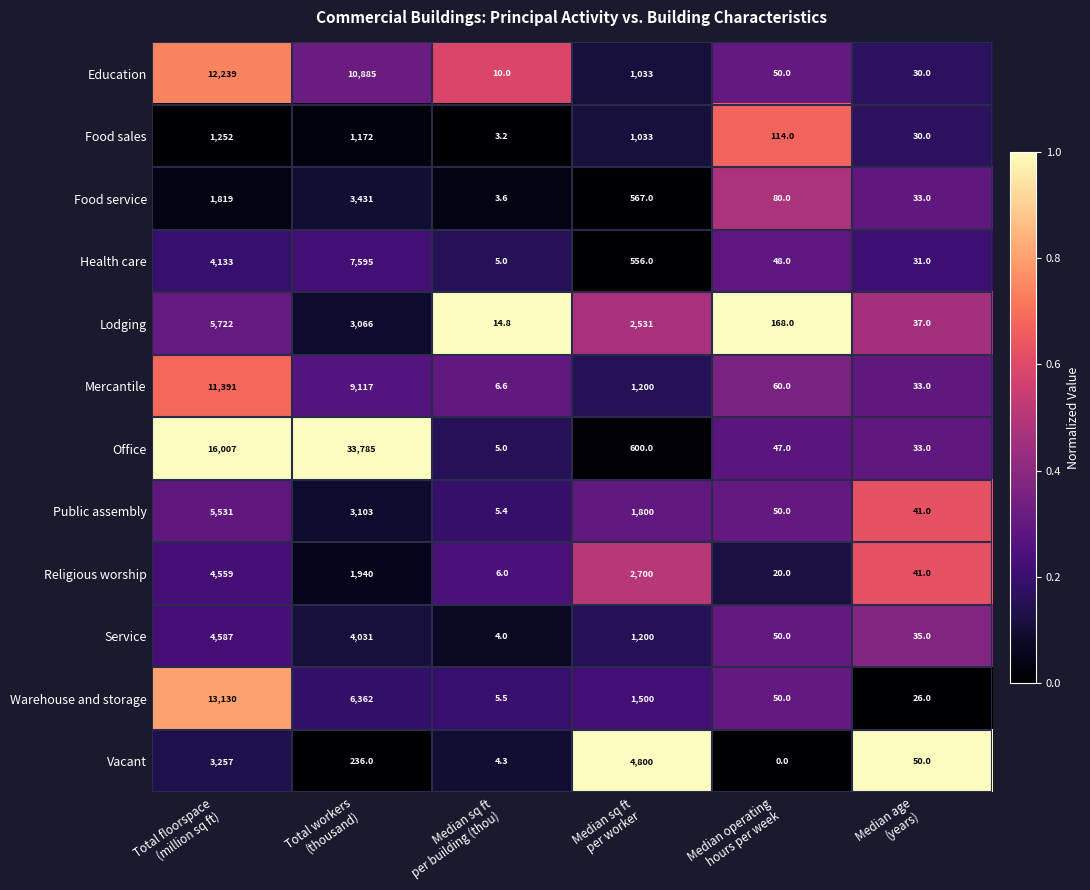

Which series has the largest range (max minus min)?

Office